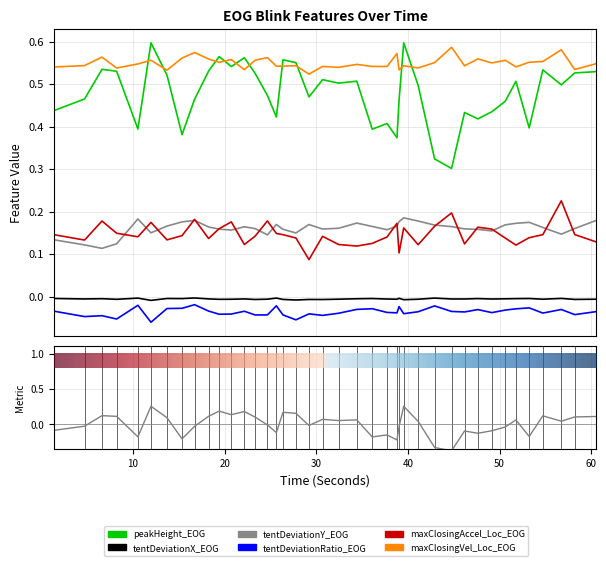

Reading left to right, transcribe all the data shown in this chart.

peakHeight_EOG: 0.4	0.5	0.5	0.5	0.4	0.6	0.5	0.4	0.5	0.5	0.6	0.5	0.6	0.5	0.5	0.4	0.6	0.6	0.5	0.5	0.5	0.5	0.4	0.4	0.4	0.5	0.6	0.5	0.3	0.3	0.4	0.4	0.4	0.5	0.5	0.4	0.5	0.5	0.5	0.5
tentDeviationX_EOG: -0.0	-0.0	-0.0	-0.0	-0.0	-0.0	-0.0	-0.0	-0.0	-0.0	-0.0	-0.0	-0.0	-0.0	-0.0	-0.0	-0.0	-0.0	-0.0	-0.0	-0.0	-0.0	-0.0	-0.0	-0.0	-0.0	-0.0	-0.0	-0.0	-0.0	-0.0	-0.0	-0.0	-0.0	-0.0	-0.0	-0.0	-0.0	-0.0	-0.0
tentDeviationY_EOG: 0.1	0.1	0.1	0.1	0.2	0.1	0.2	0.2	0.2	0.2	0.2	0.2	0.2	0.2	0.1	0.2	0.2	0.1	0.2	0.2	0.2	0.2	0.2	0.2	0.2	0.2	0.2	0.2	0.2	0.2	0.2	0.2	0.2	0.2	0.2	0.2	0.2	0.1	0.2	0.2
tentDeviationRatio_EOG: -0.0	-0.0	-0.0	-0.1	-0.0	-0.1	-0.0	-0.0	-0.0	-0.0	-0.0	-0.0	-0.0	-0.0	-0.0	-0.0	-0.0	-0.1	-0.0	-0.0	-0.0	-0.0	-0.0	-0.0	-0.0	-0.0	-0.0	-0.0	-0.0	-0.0	-0.0	-0.0	-0.0	-0.0	-0.0	-0.0	-0.0	-0.0	-0.0	-0.0
maxClosingAccel_Loc_EOG: 0.1	0.1	0.2	0.1	0.1	0.2	0.1	0.1	0.2	0.1	0.2	0.2	0.1	0.1	0.2	0.1	0.1	0.1	0.1	0.1	0.1	0.1	0.1	0.1	0.2	0.1	0.2	0.1	0.2	0.2	0.1	0.2	0.2	0.1	0.1	0.1	0.1	0.2	0.1	0.1
maxClosingVel_Loc_EOG: 0.5	0.5	0.6	0.5	0.5	0.6	0.5	0.6	0.6	0.6	0.6	0.6	0.5	0.6	0.6	0.5	0.5	0.5	0.5	0.5	0.5	0.5	0.5	0.5	0.6	0.5	0.5	0.5	0.6	0.6	0.5	0.6	0.5	0.6	0.5	0.6	0.6	0.6	0.5	0.5